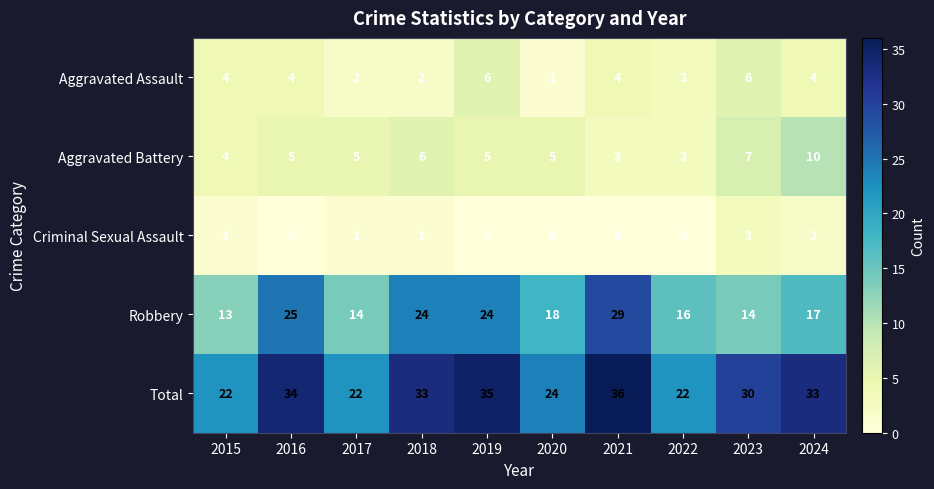

At 2016, list the series in order from largest to smallest.

Total, Robbery, Aggravated Battery, Aggravated Assault, Criminal Sexual Assault